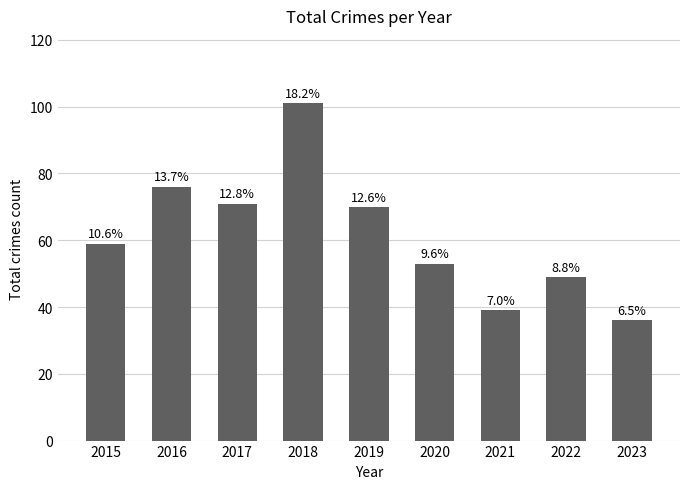

How many bars are there in total?

9